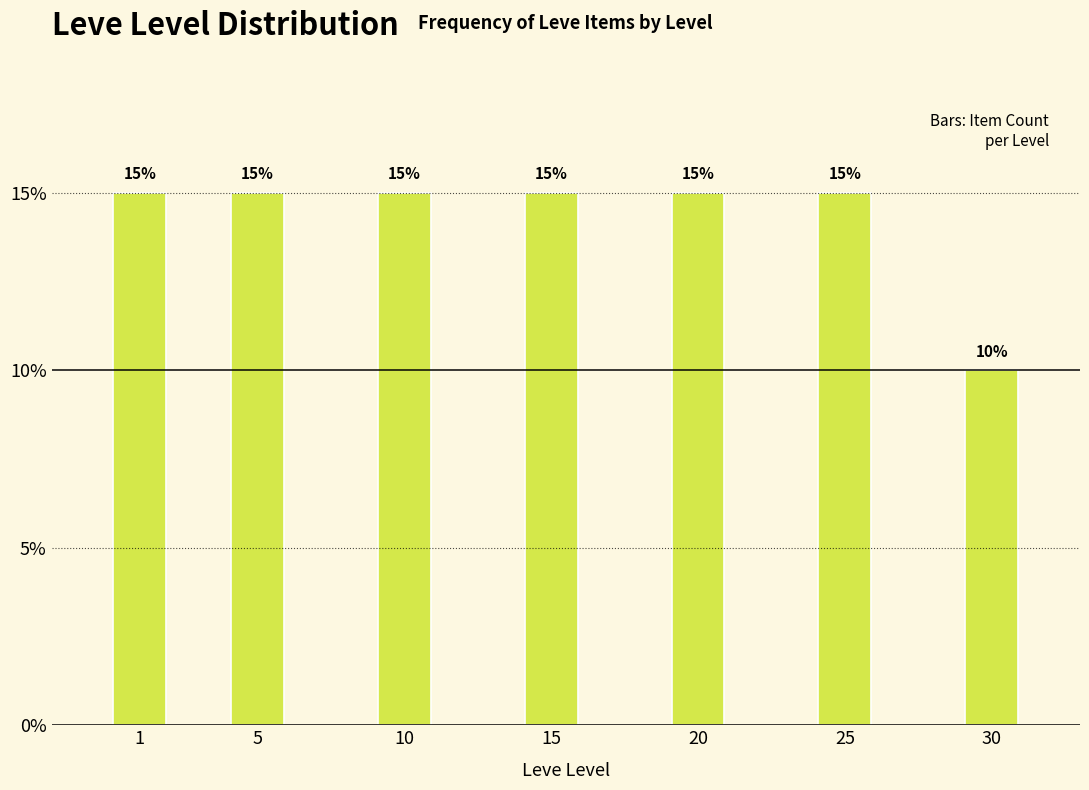

Reading right to left, what are all the values shown in this chart?

30=10	25=15	20=15	15=15	10=15	5=15	1=15